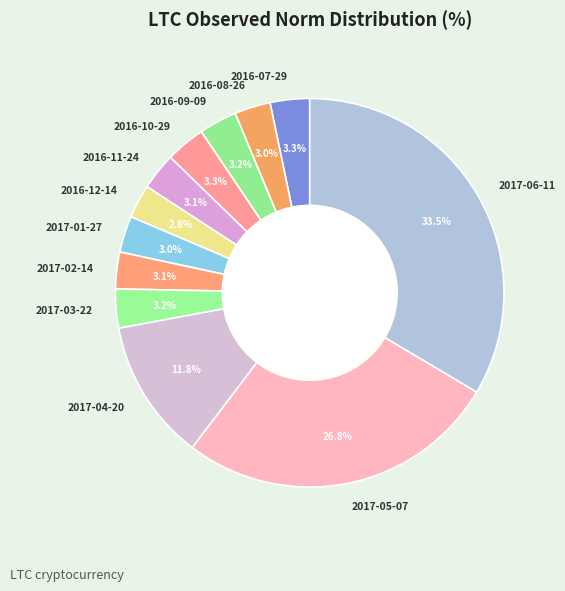

To the nearest percent, what percentage of the pie is 2016-12-14?

3%